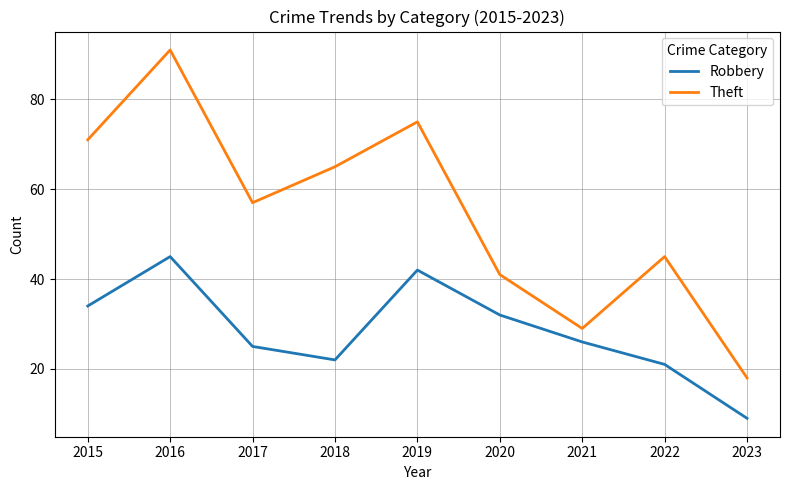

What is the difference between the highest and lowest values at 2018?

43